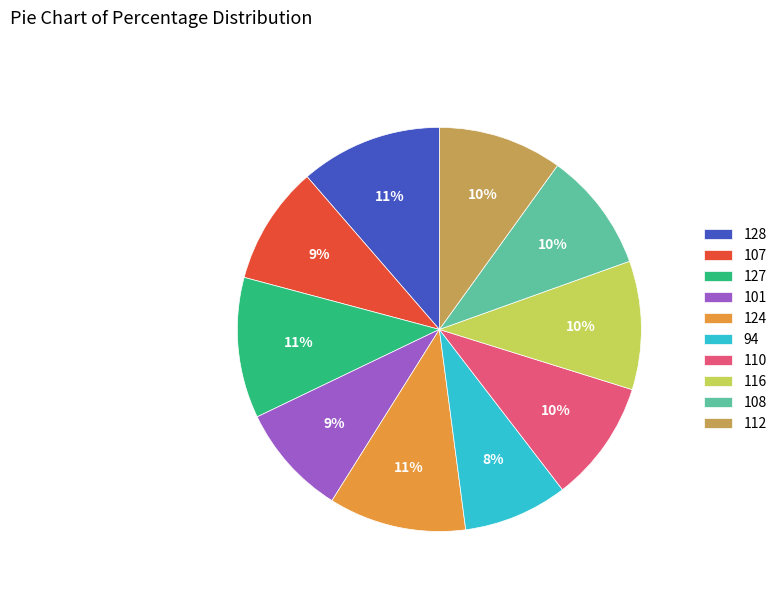

Is 110 the majority of the pie?

No